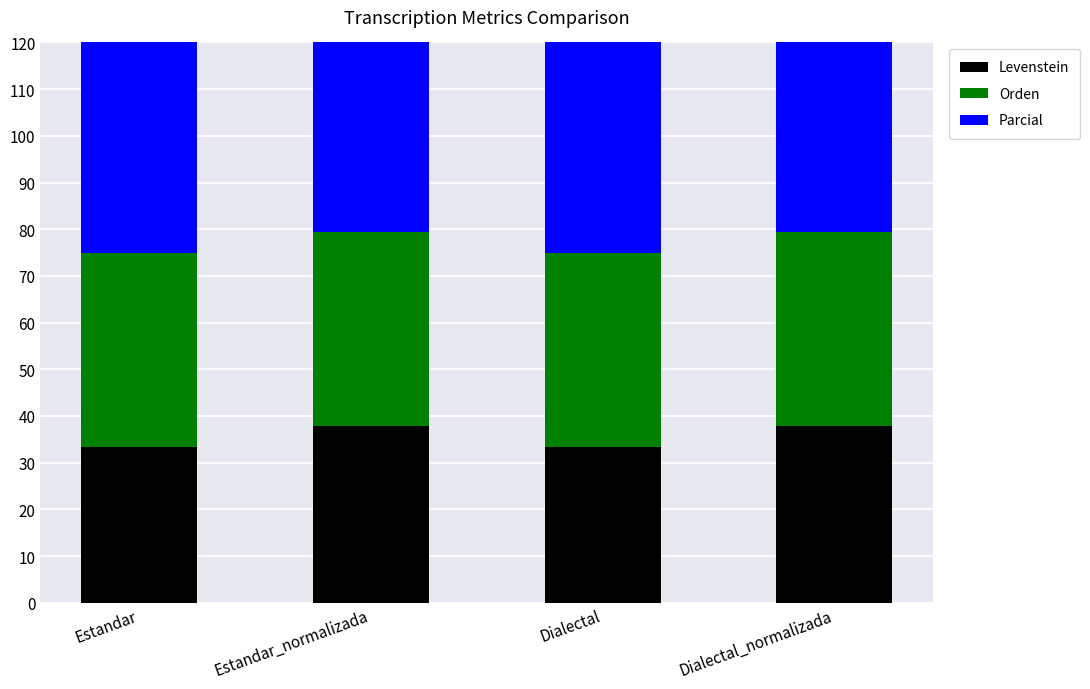

List the series in order of their overall mean, lowest first.

Levenstein, Orden, Parcial